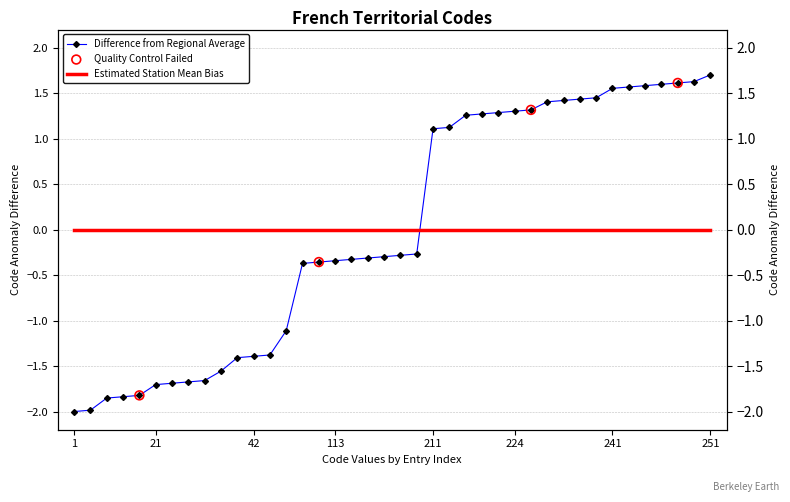

Between 243 and 111, which is larger?

243